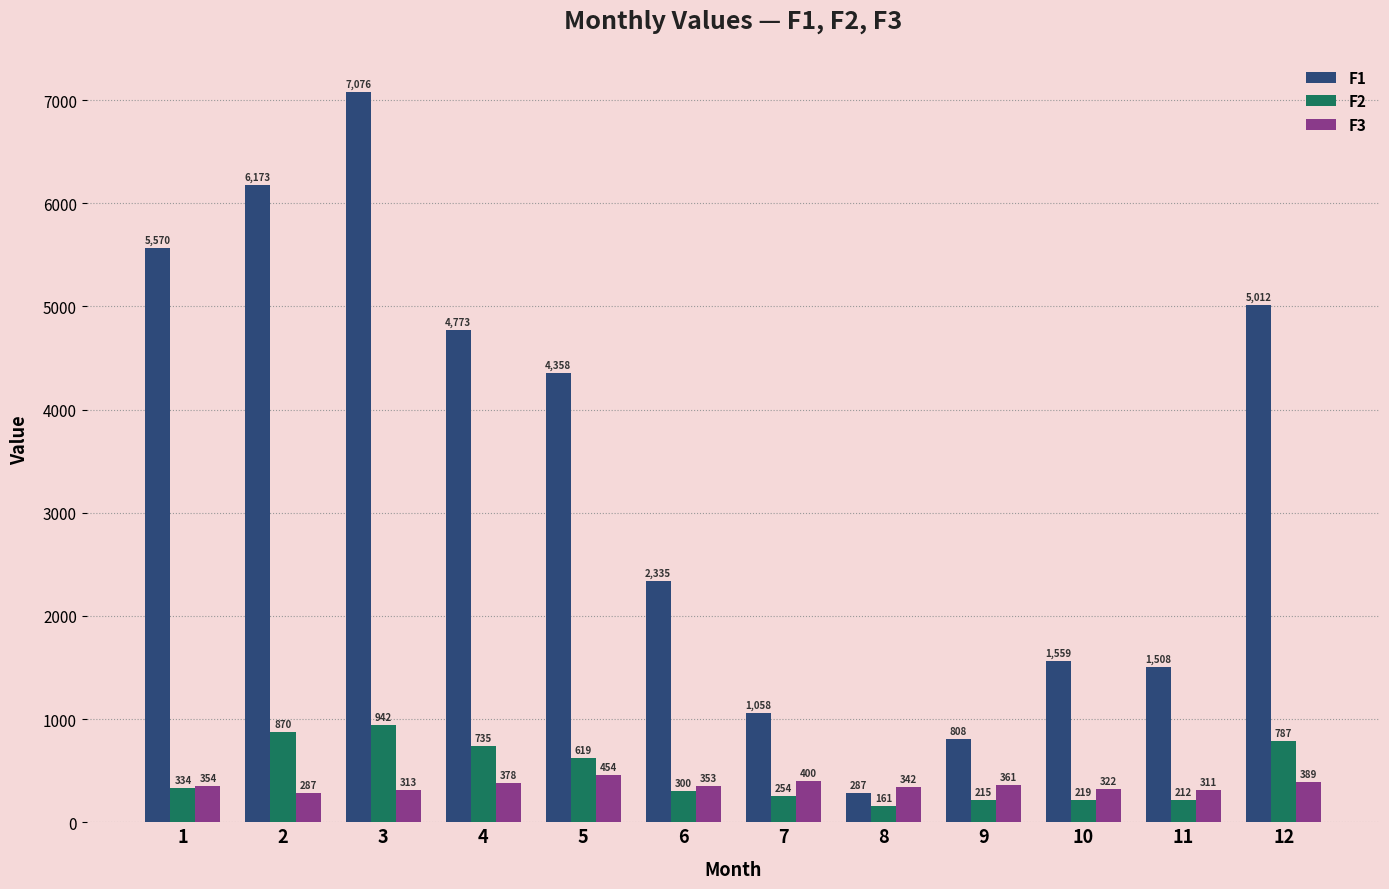

What is the difference between the maximum and minimum values in the F1 series?

6789